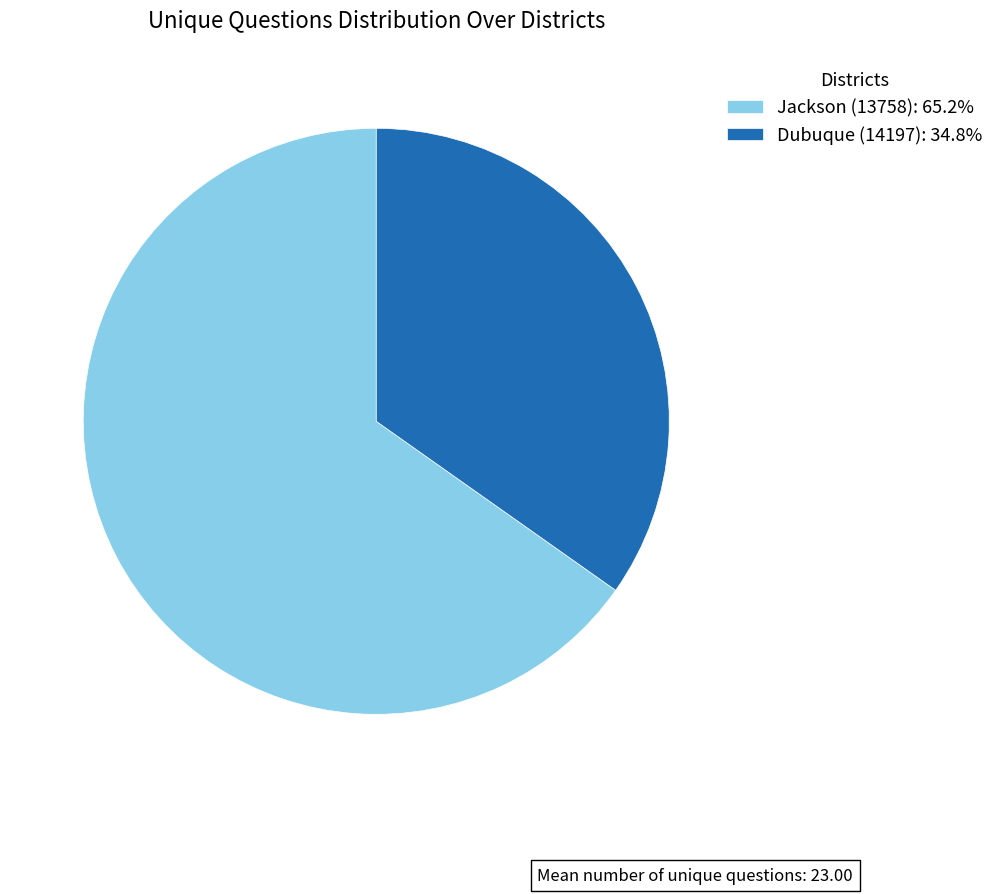

What is the ratio of the value at Jackson (13758): 65.2% to the value at Dubuque (14197): 34.8%?

1.9